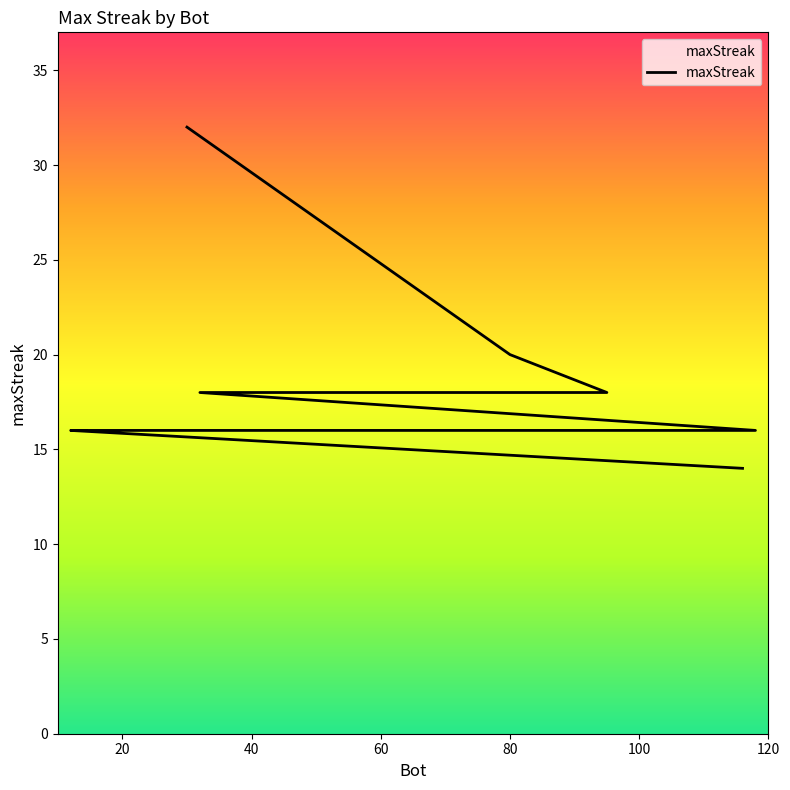

How many lines are shown in the chart?

1